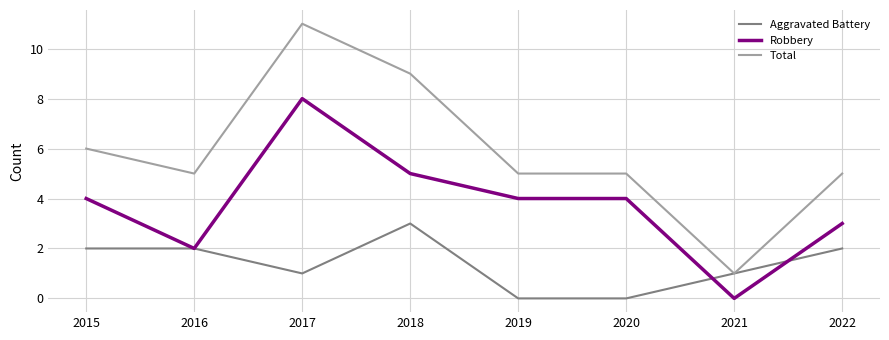

Is the value of Aggravated Battery at 2018 greater than the value of Robbery at 2019?

No